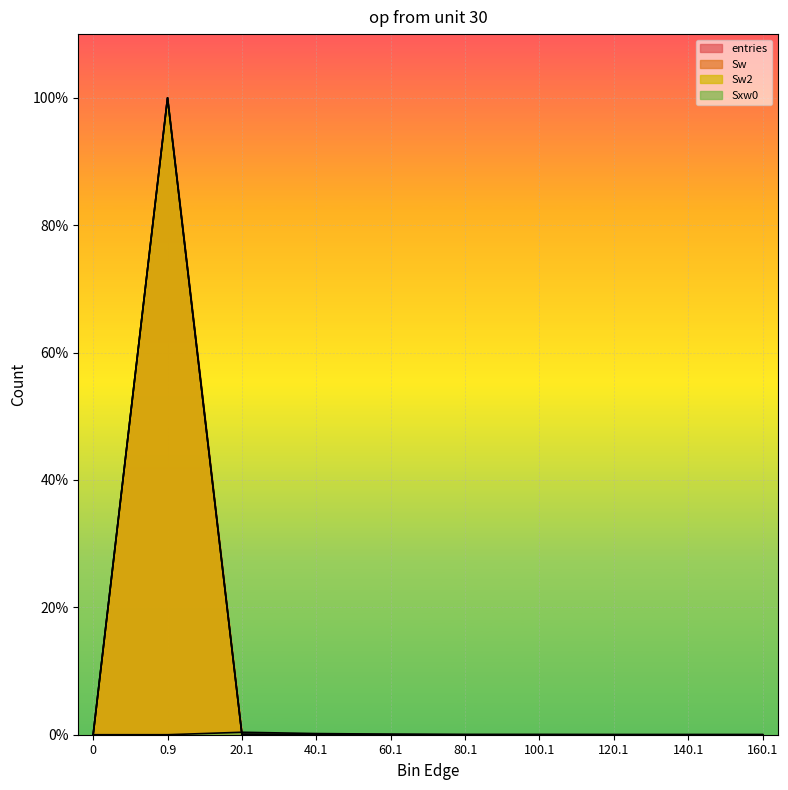

What is the difference between the second highest and second lowest values in the Sxw0 series?

0.2